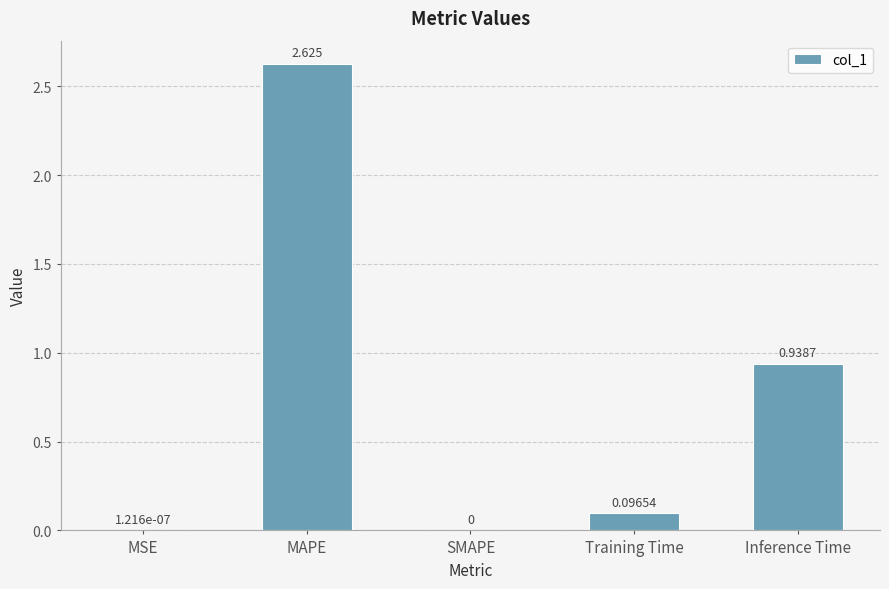

Which category has the highest value across all series?

MAPE